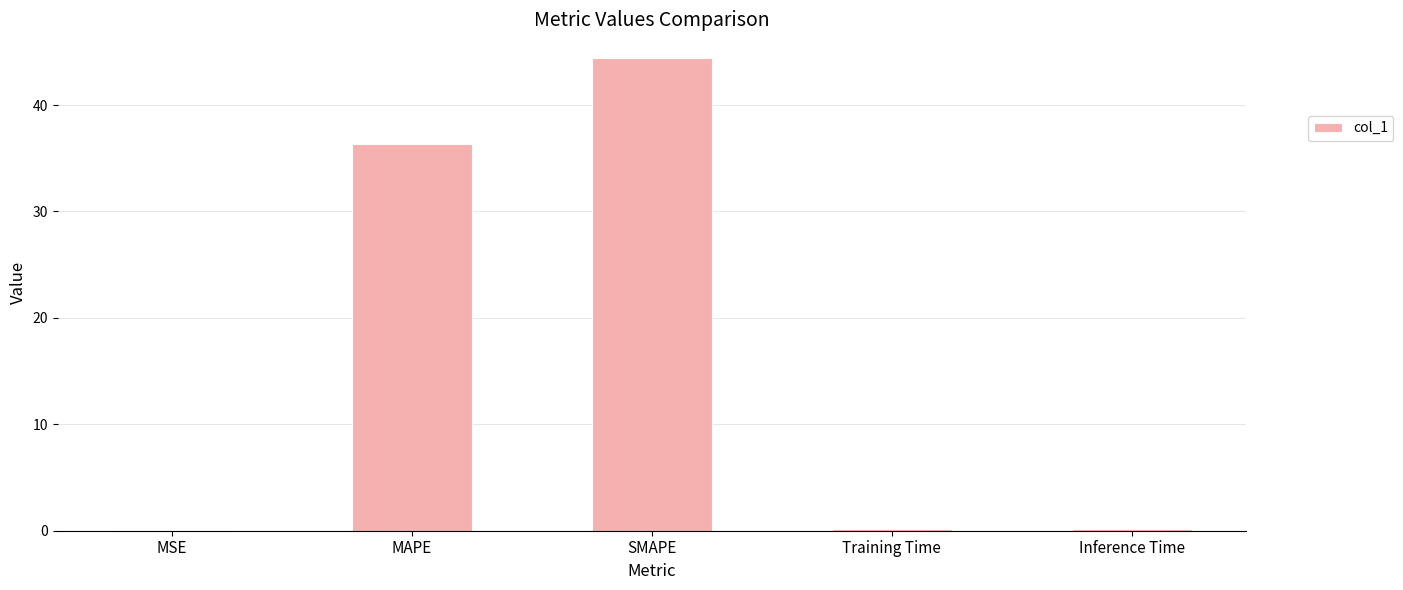

What is the change in value from MAPE to SMAPE?

+8.1